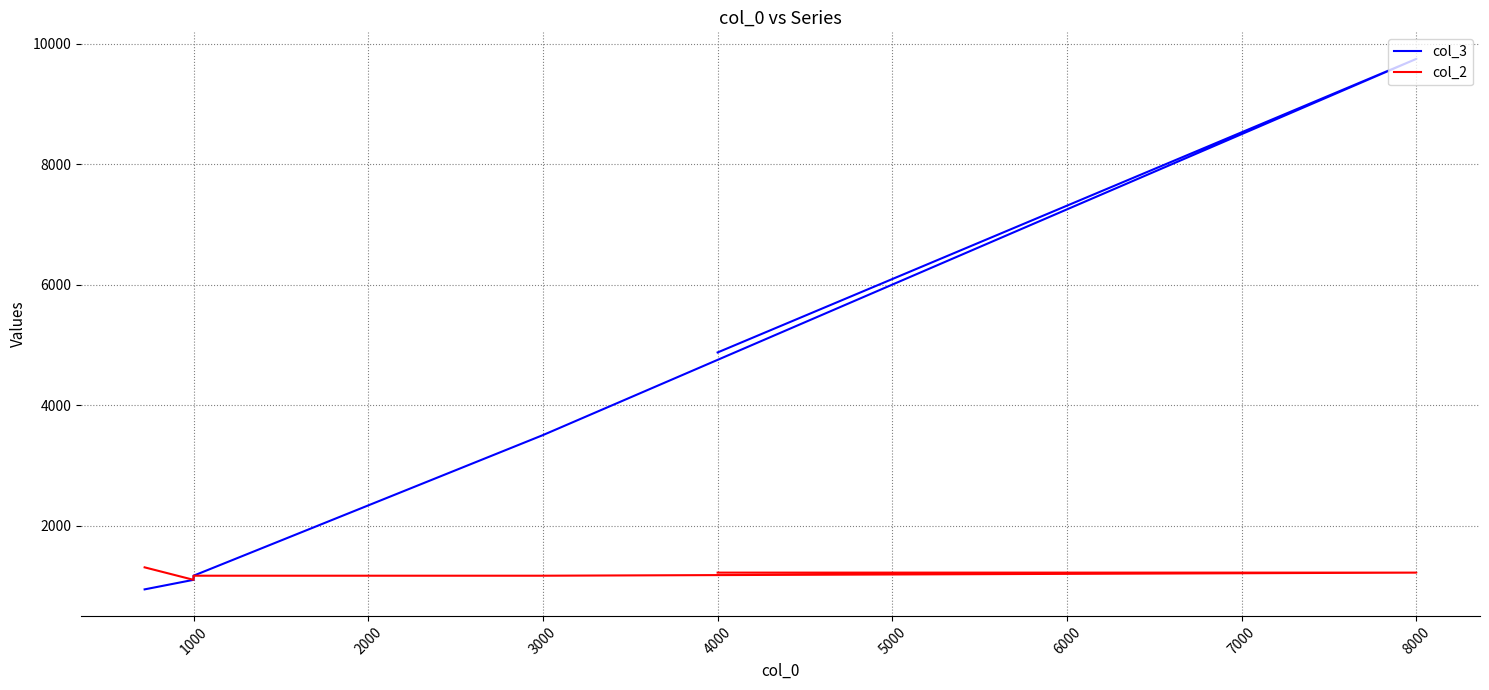

Reading left to right, list all the values displayed in this chart.

col_3: 4874.4	9748.9	3501.9	1167.3	1098.9	940.4	940.4
col_2: 1218.6	1218.6	1167.3	1167.3	1098.9	1306.1	1306.1